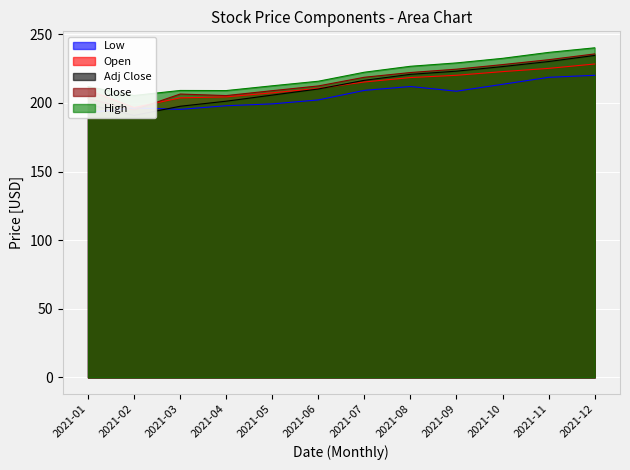

What are all the series names shown in the legend?

Low, Open, Adj Close, Close, High